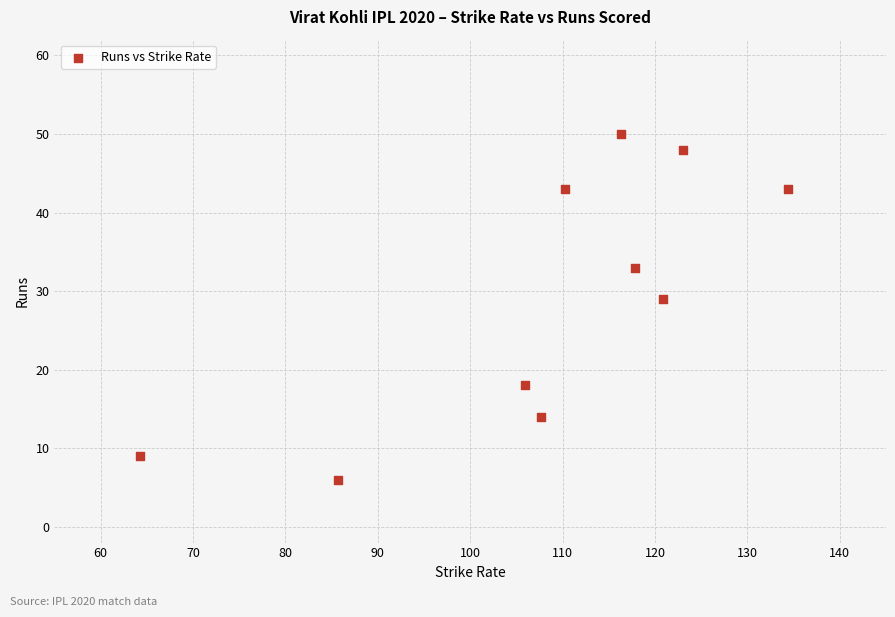

What is the average Y value?

29